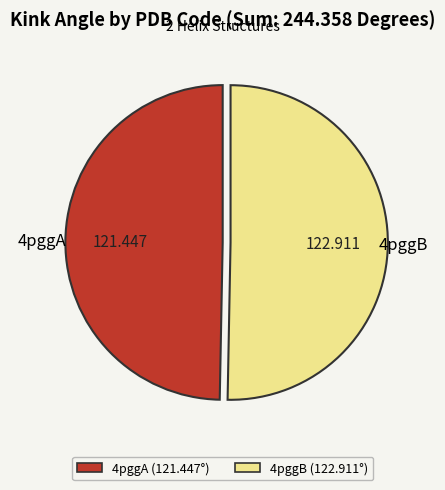

How many slices are in this pie chart?

2